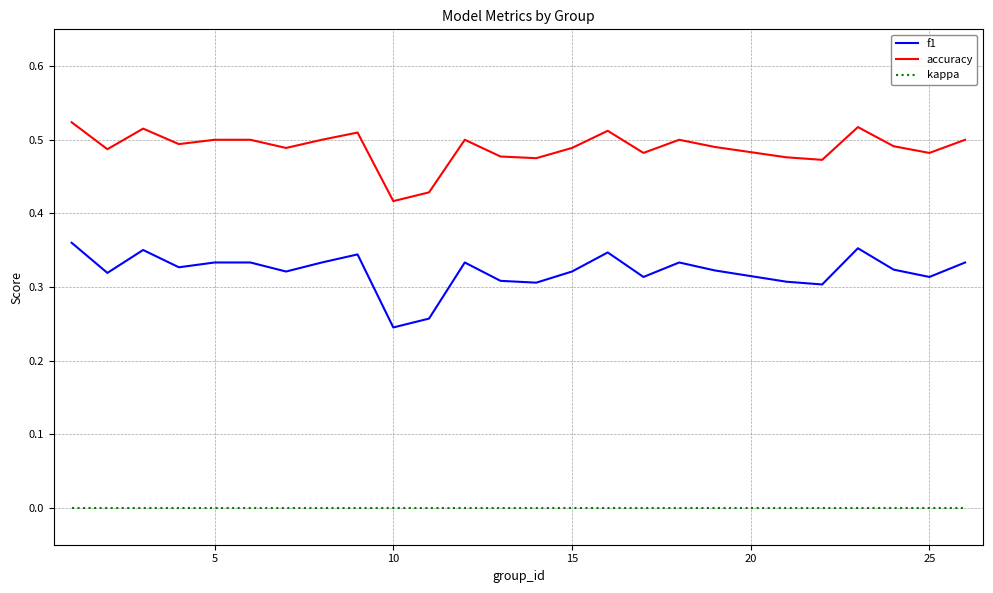

Which series has the largest range (max minus min)?

f1